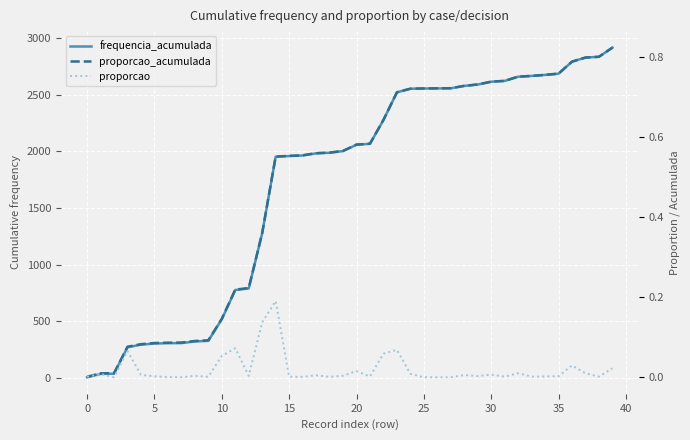

True or false: proporcao_acumulada and proporcao intersect in this chart.

False